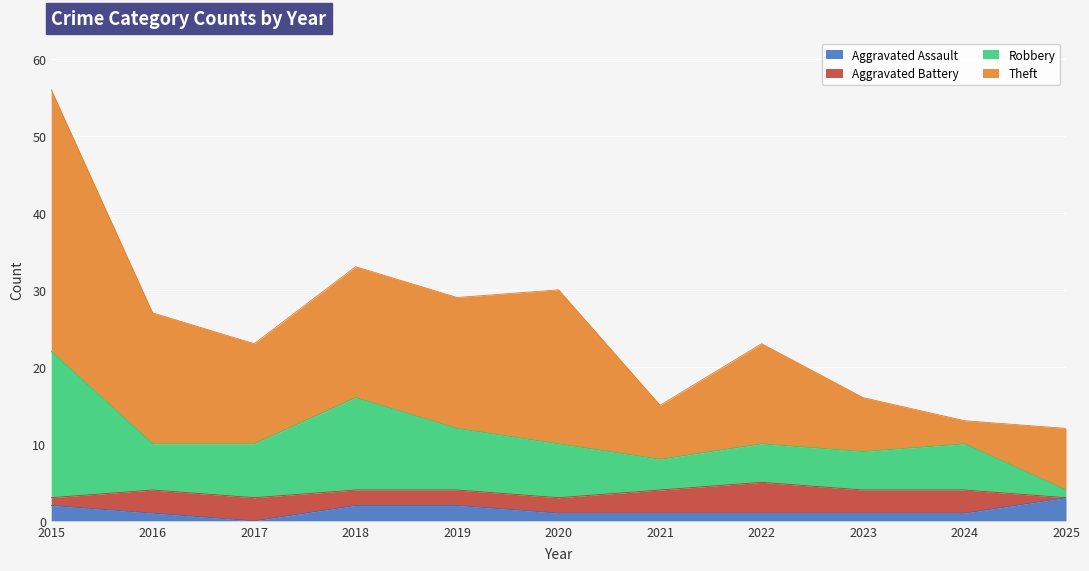

At which category is the sum across all series the highest?

2015